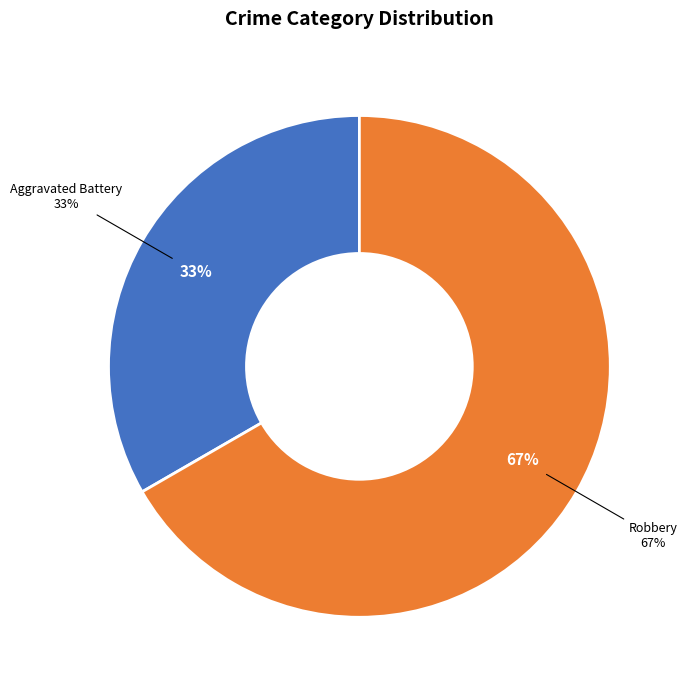

What percentage is the Robbery slice, to the nearest percent?

67%